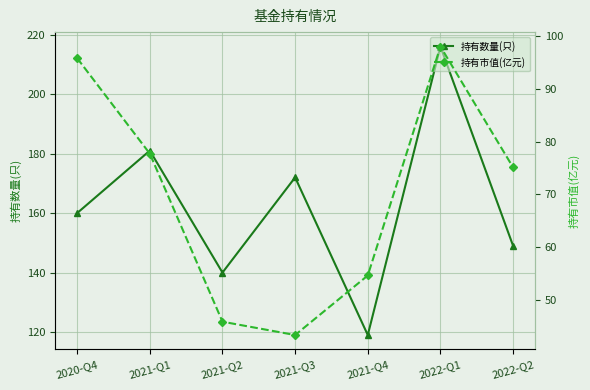

List the series in order of their peak value, highest first.

持有数量(只), 持有市值(亿元)